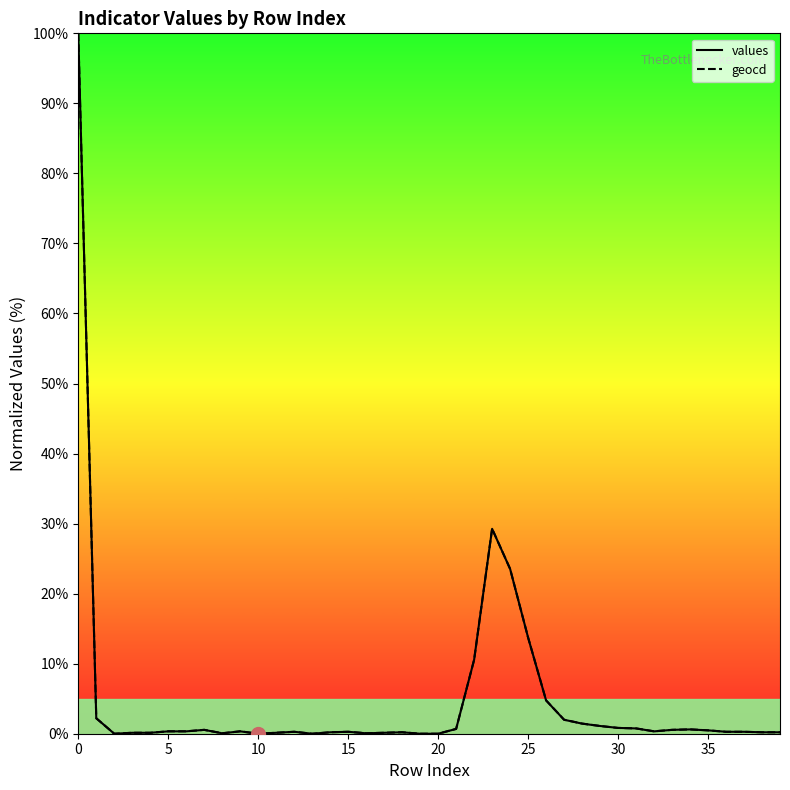

The value of geocd at 18 is 0.1. True or false?

False